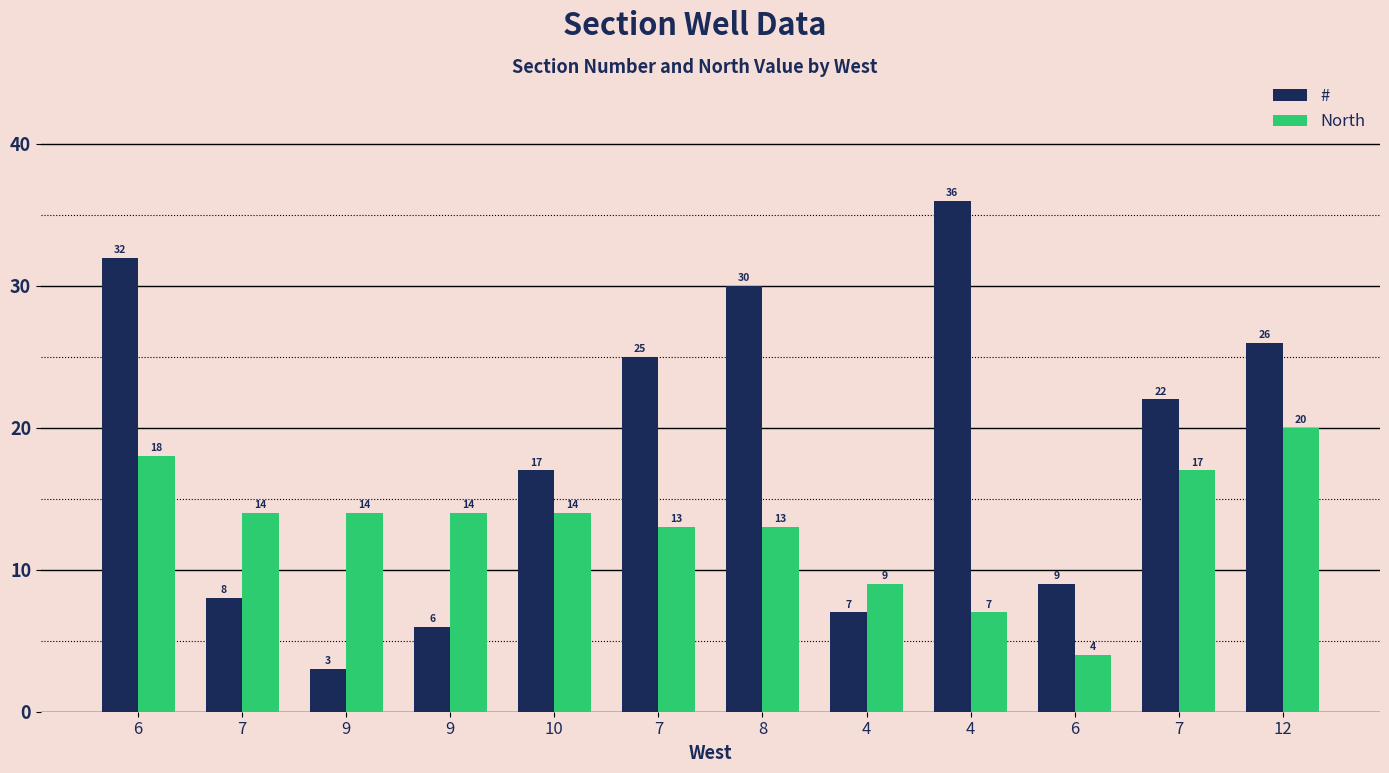

Which category has the lowest value across all series?

9